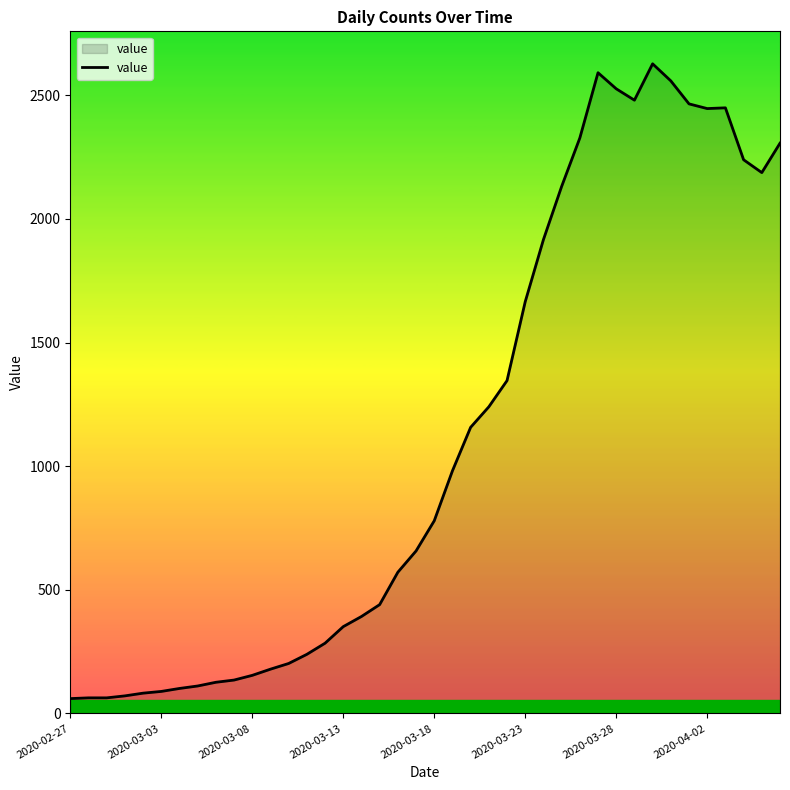

What is the difference between the maximum and minimum values?

2567